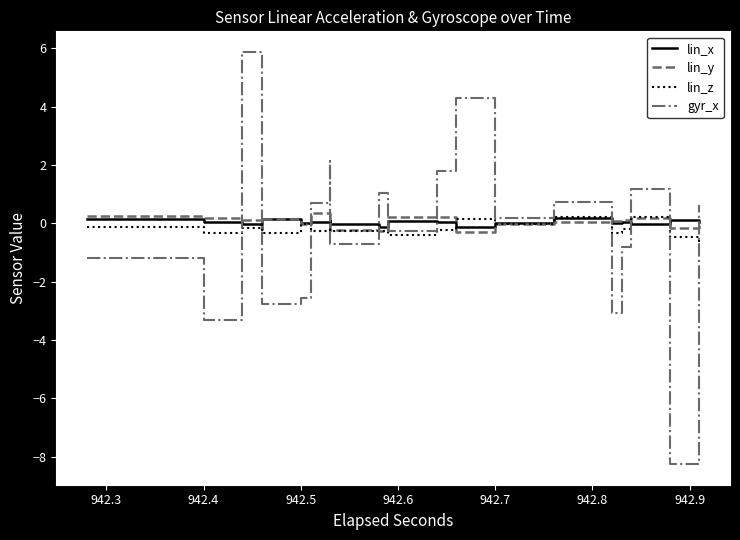

The value of lin_z at 24 is 0.2. True or false?

False